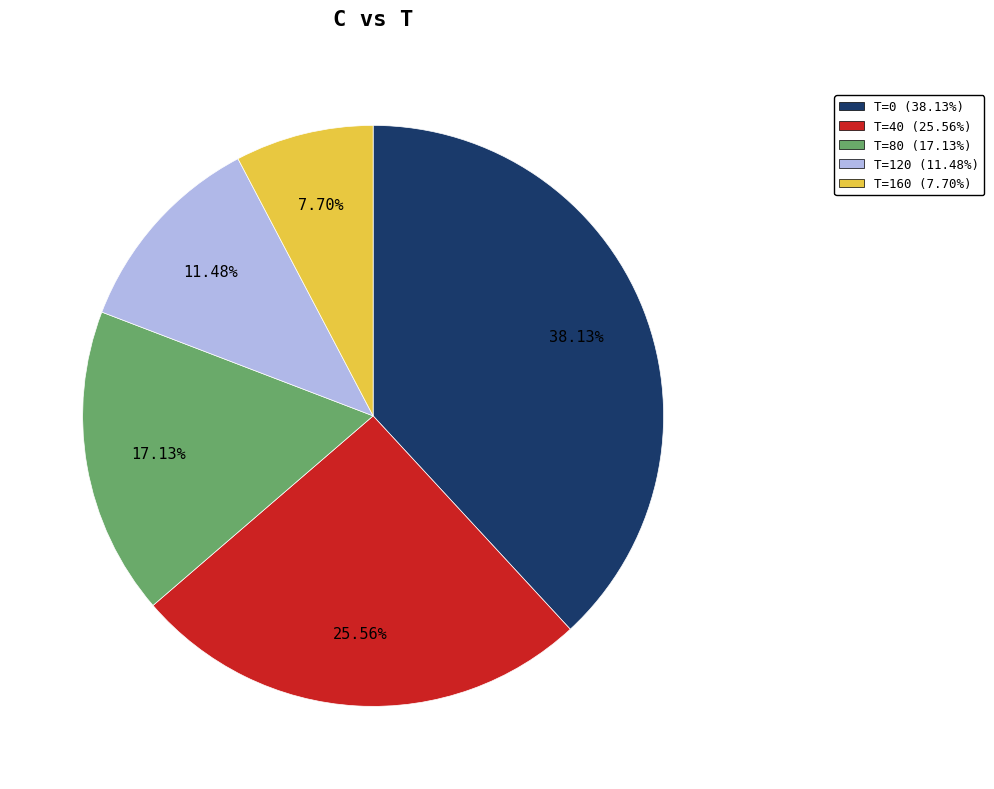

True or false: T=40 accounts for 26% of the total.

True